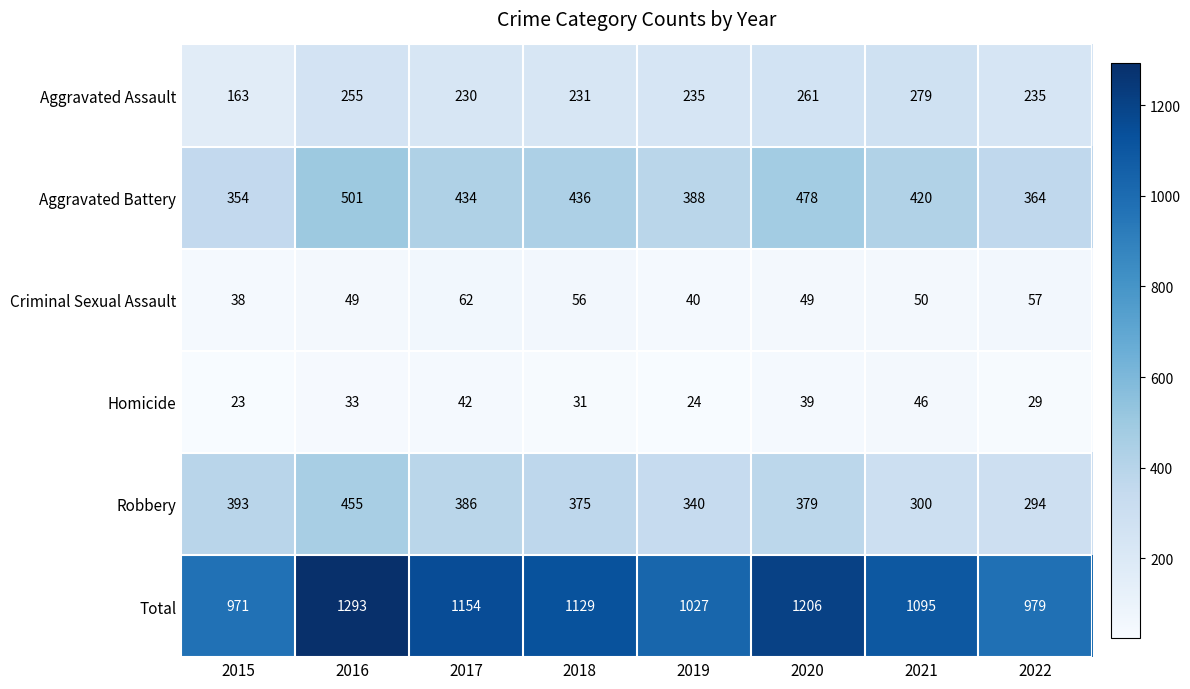

How many data points does each series have?

8